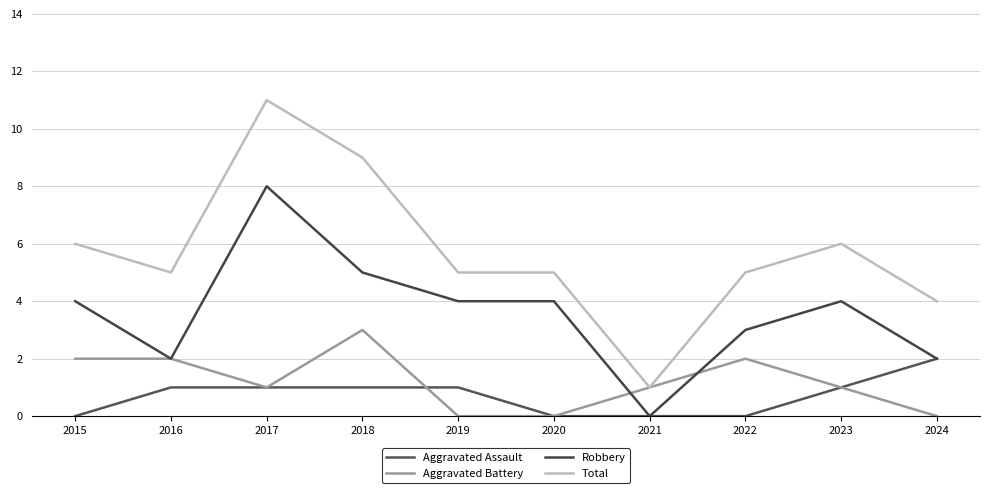

Does the chart display data point markers on the line(s)?

No